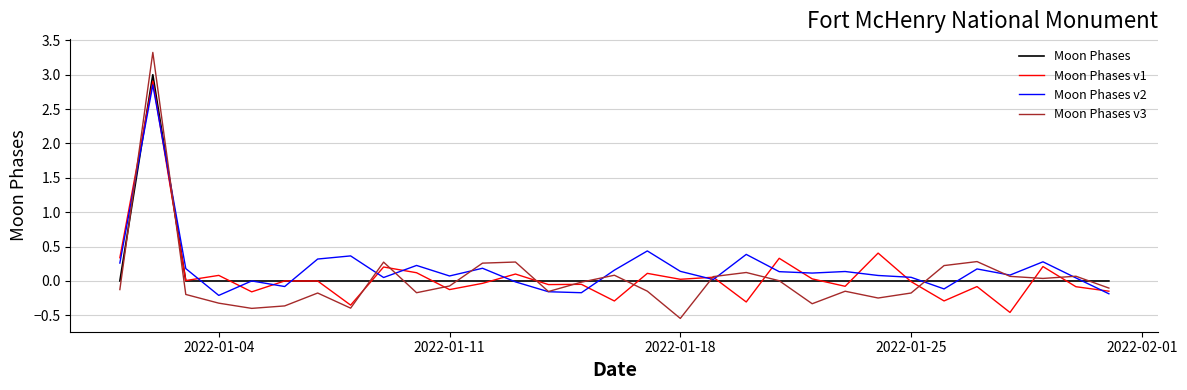

Which series has the widest spread of values?

Moon Phases v3